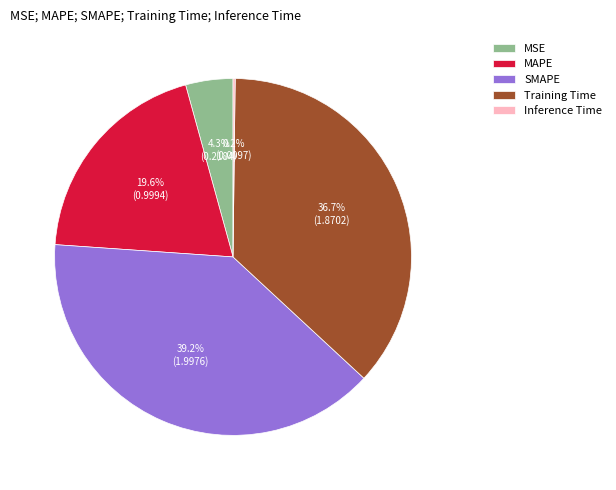

To the nearest percent, what percentage of the pie is MSE?

4%